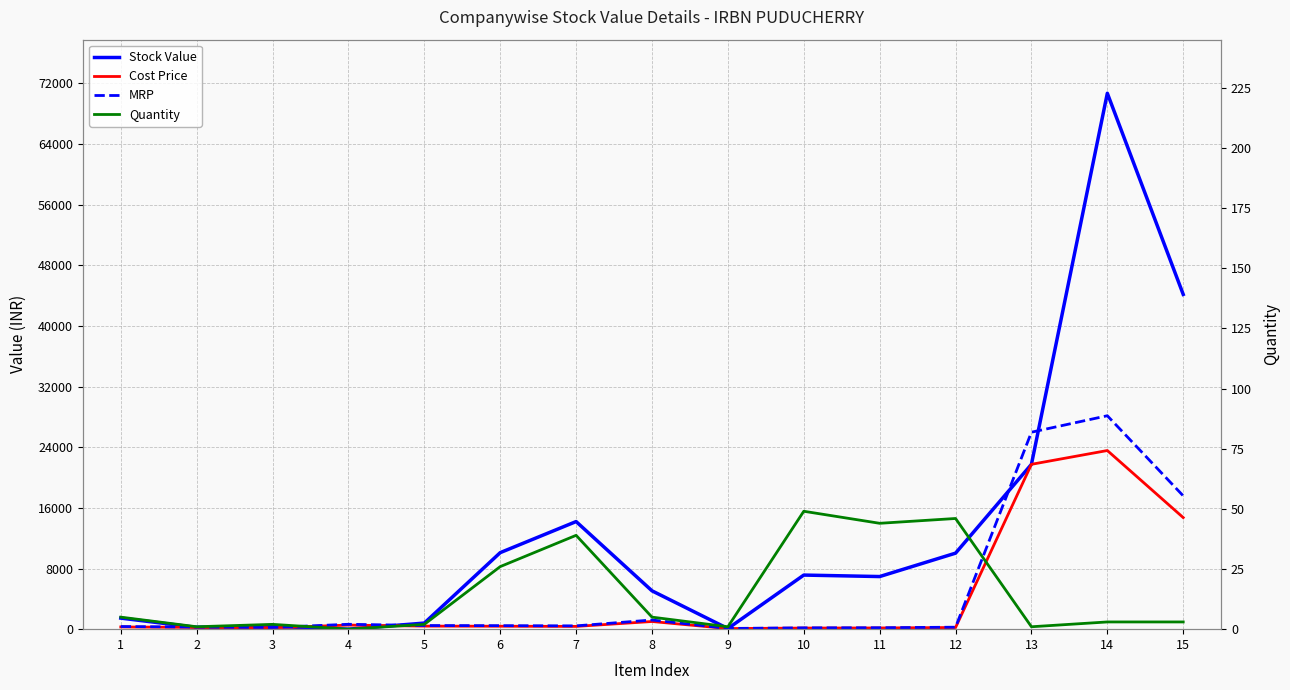

What is the difference between the second highest and second lowest values in the Cost Price series?

21596.8